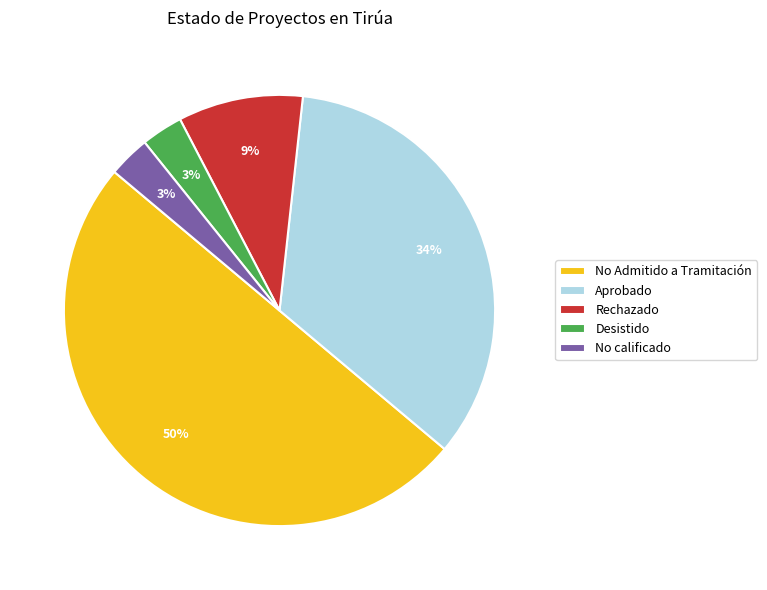

True or false: Desistido accounts for 3% of the total.

True